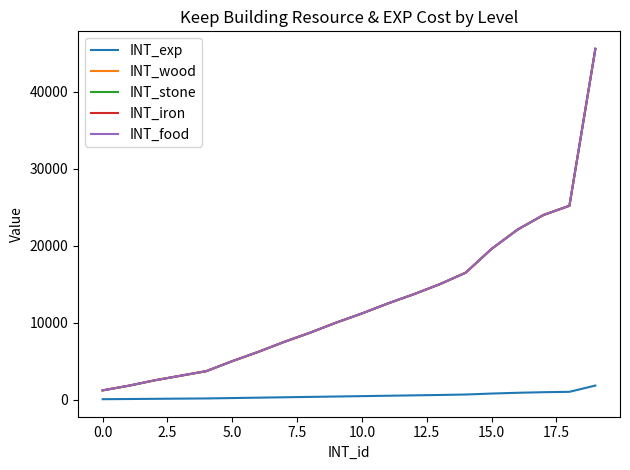

Does the chart display data point markers on the line(s)?

No